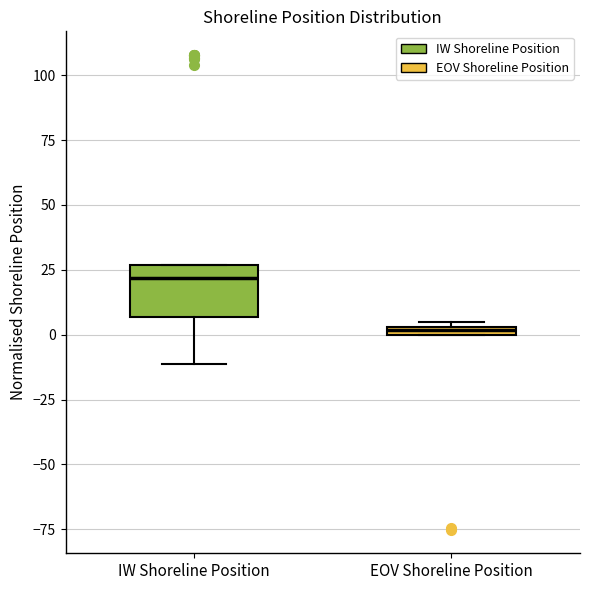

Which box's median line is the lowest?

EOV Shoreline Position